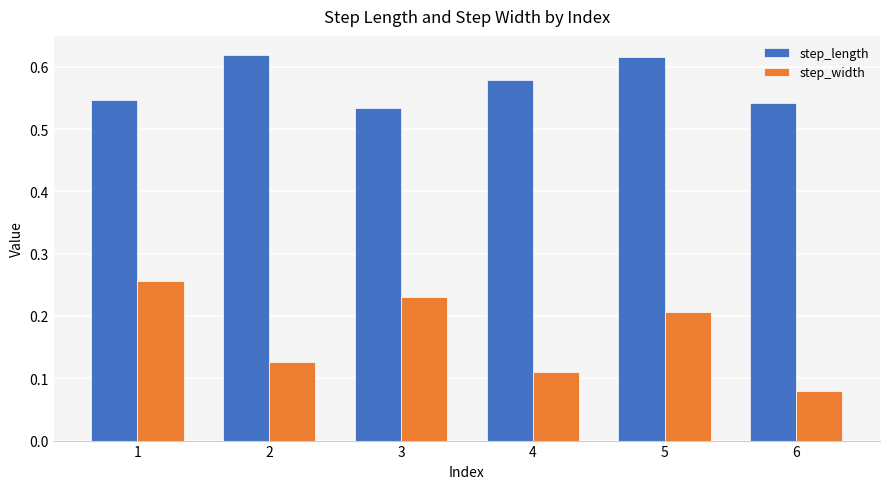

Which series has the largest range (max minus min)?

step_width